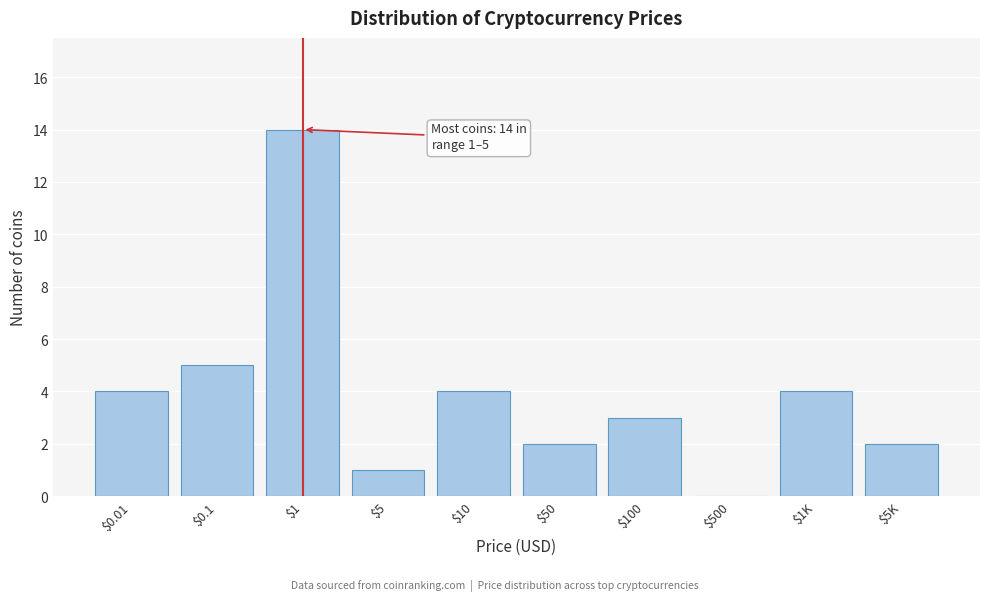

Is it true that the value at $1K is 4?

True